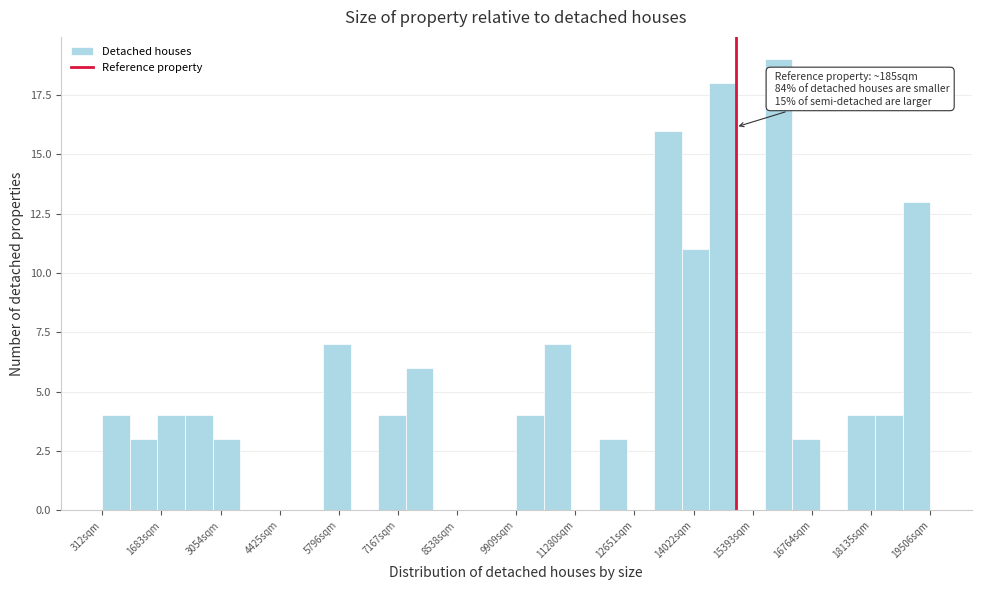

Around what value on the x-axis is the tallest bar? Give the approximate position of its centre, as read against the axis.

16000